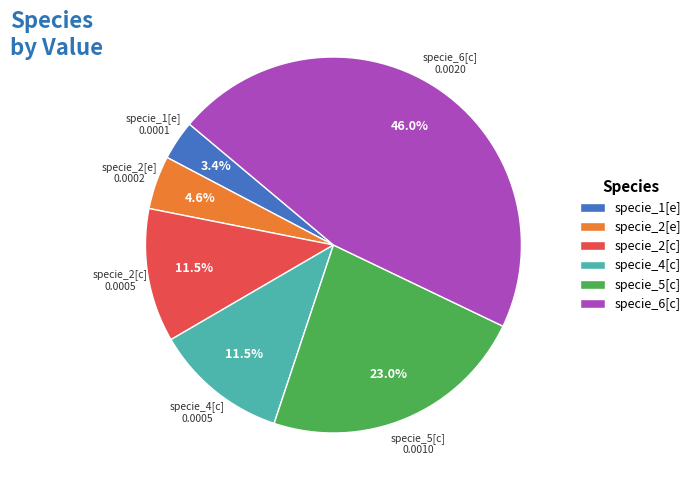

What is the largest slice in the pie chart?

specie_6[c]